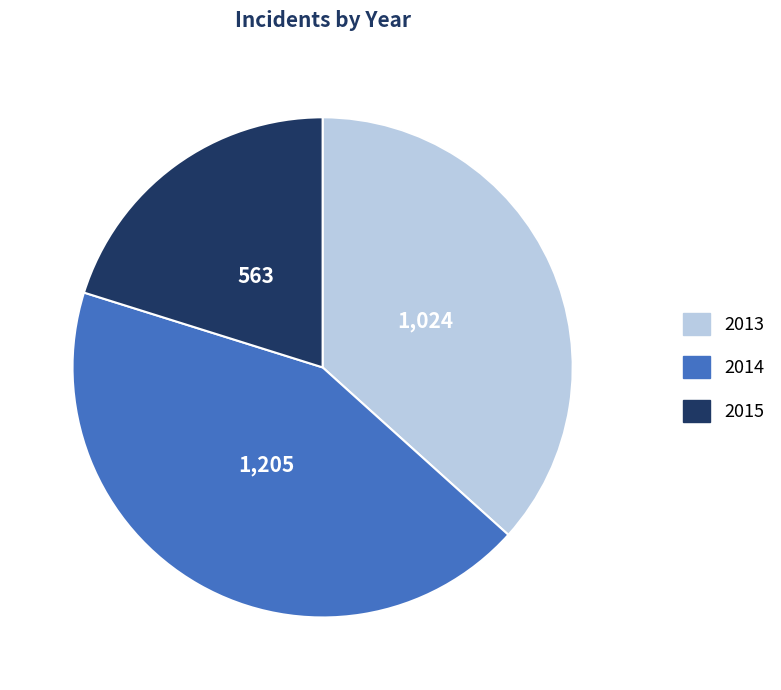

Which has a higher value, 2013 or 2015?

2013